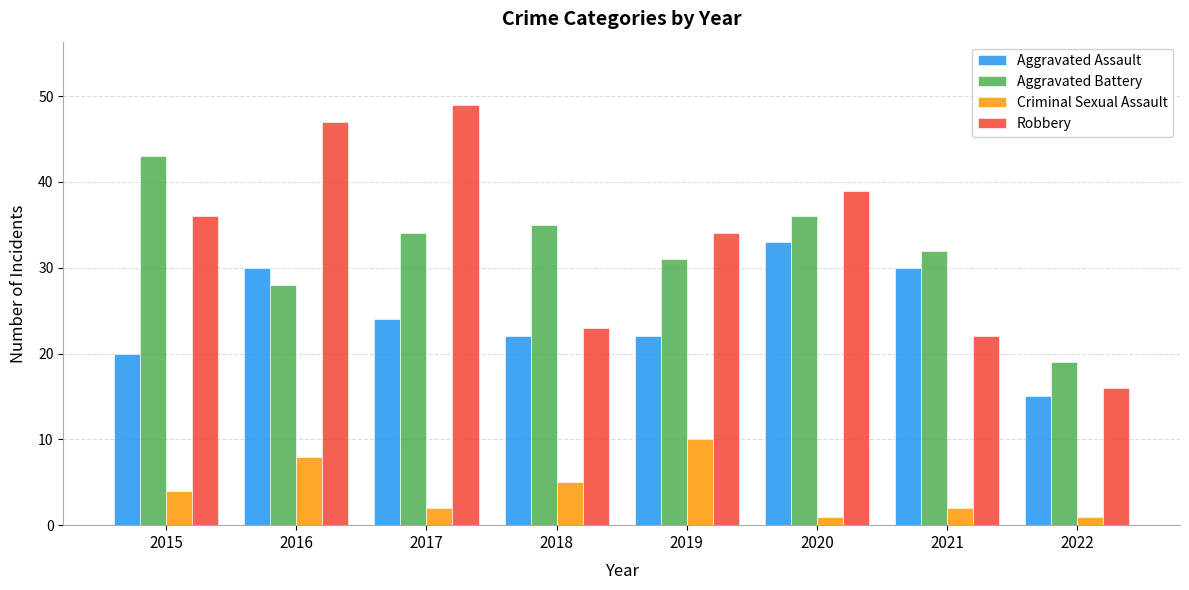

Which series has the largest range (max minus min)?

Robbery